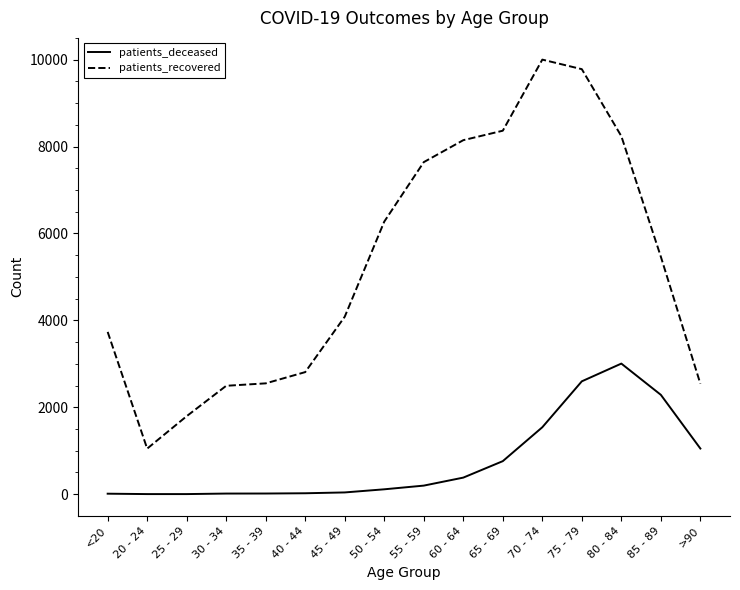

Is the value of patients_deceased at 60 - 64 greater than the value of patients_recovered at 20 - 24?

No